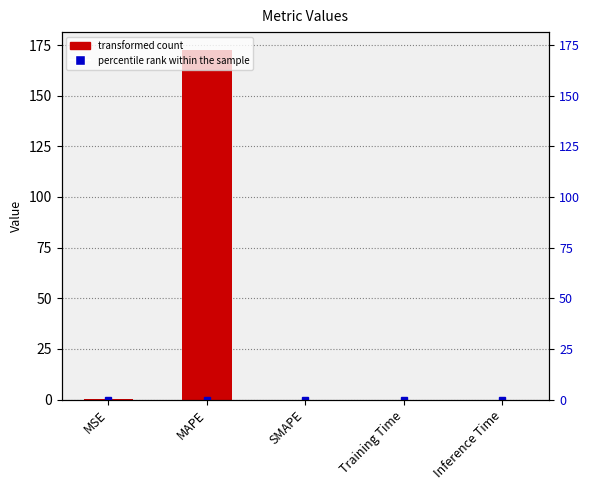

Reading right to left, transcribe all the data shown in this chart.

Inference Time=0.0	Training Time=0.0	SMAPE=0.0	MAPE=172.8	MSE=0.0